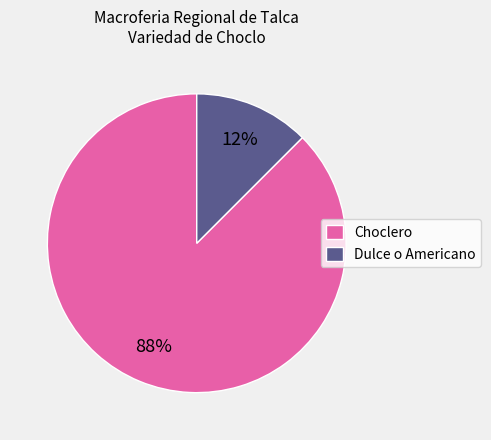

Which slice represents more than half of the pie?

Choclero